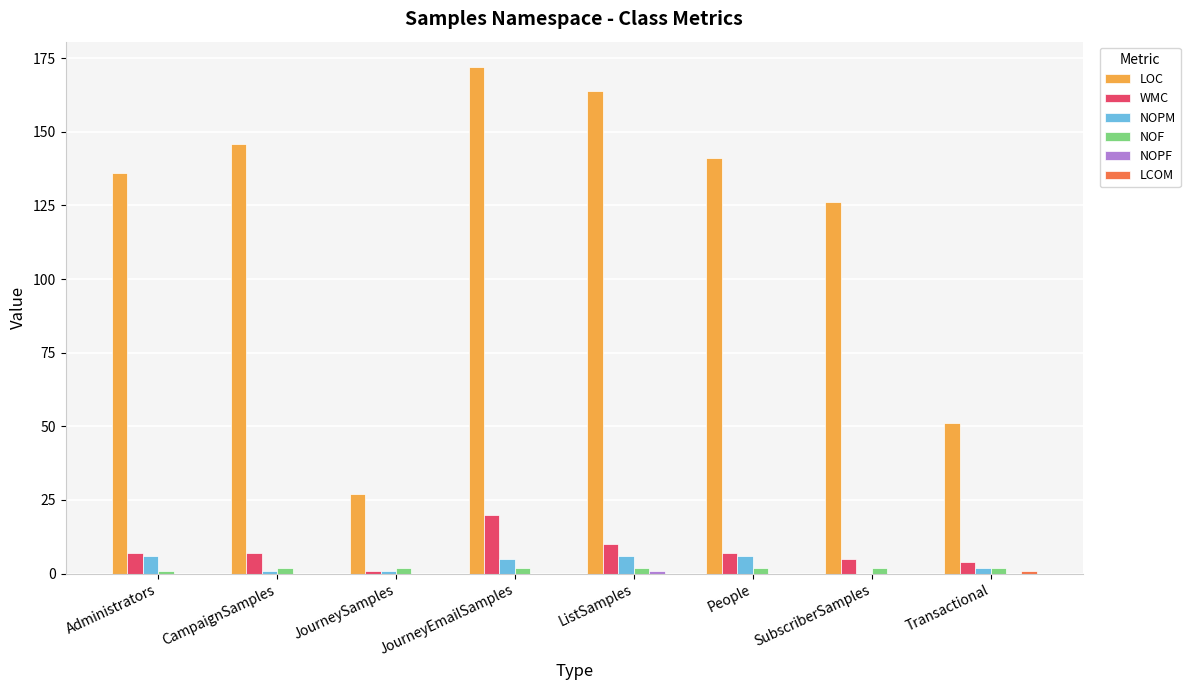

How many categories are shown in the chart?

8